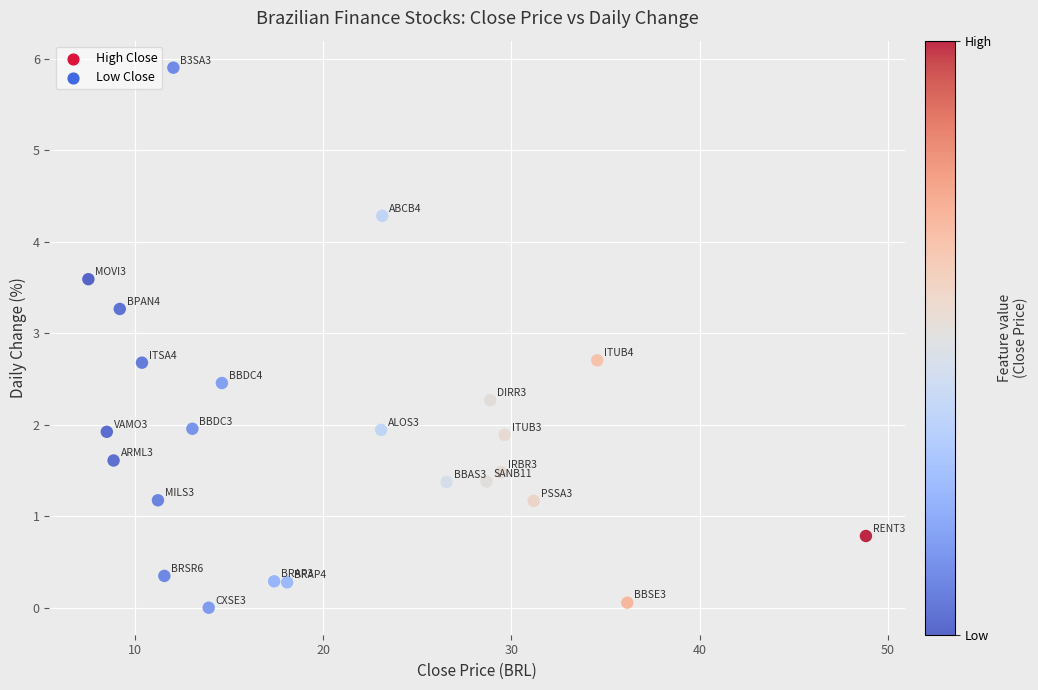

What is the range of X values (max minus min)?

41.3